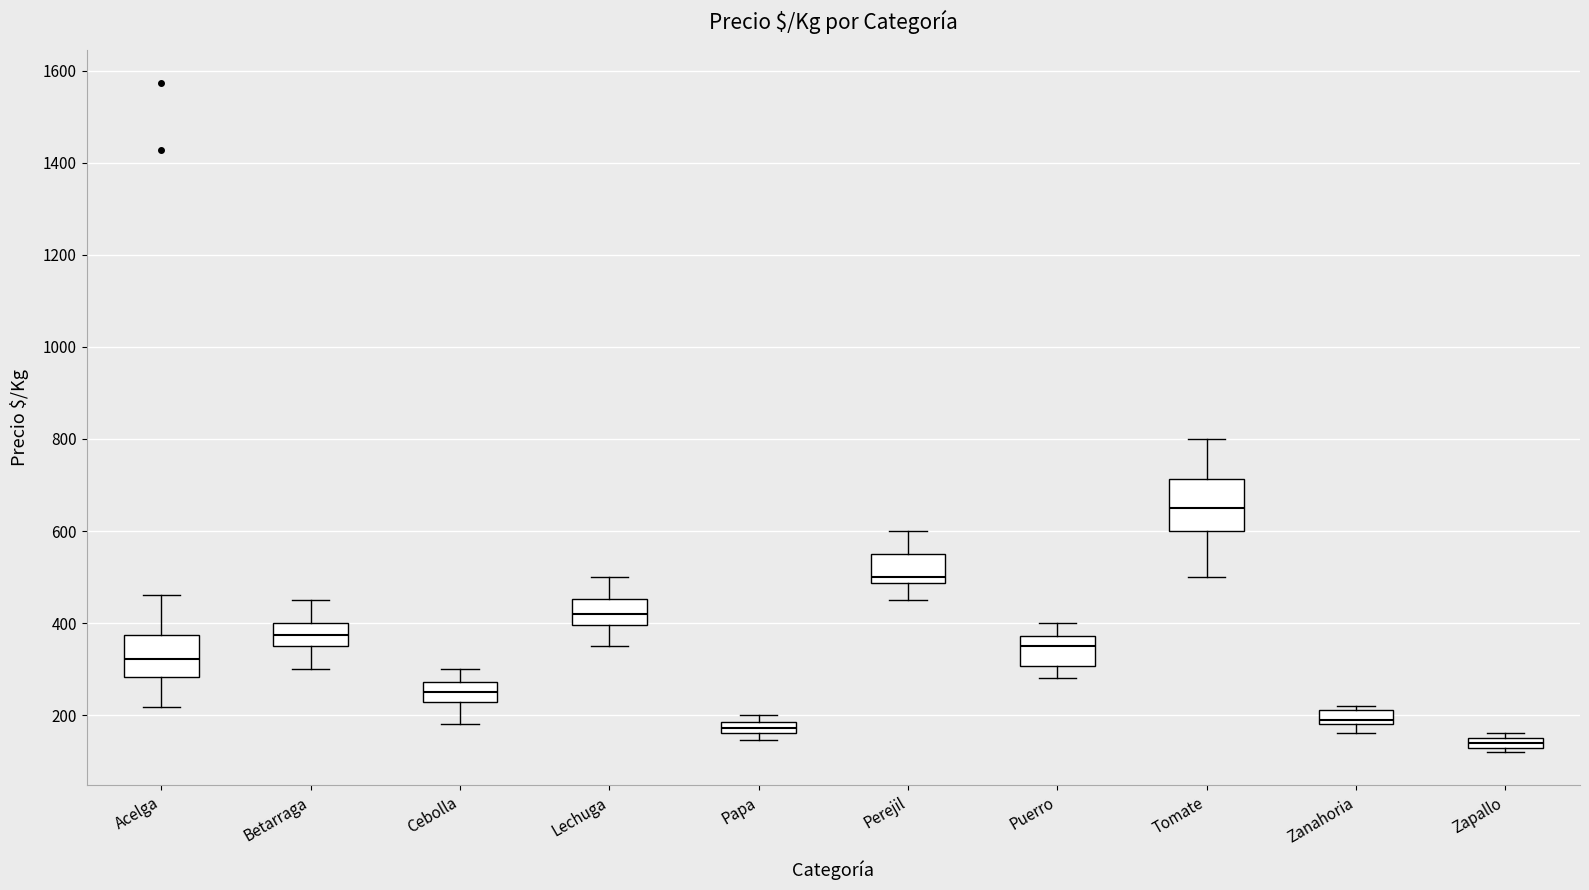

Which box's median line is the lowest?

Zapallo